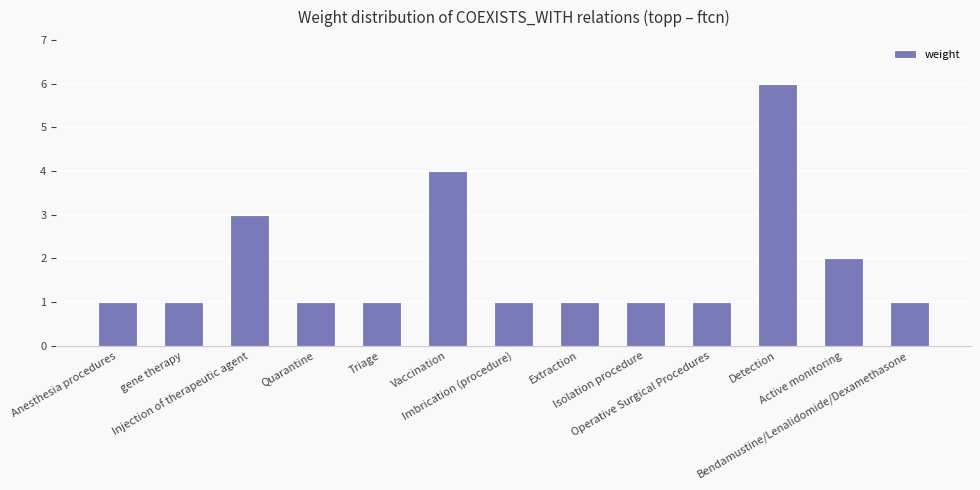

Does the chart contain stacked bars?

No